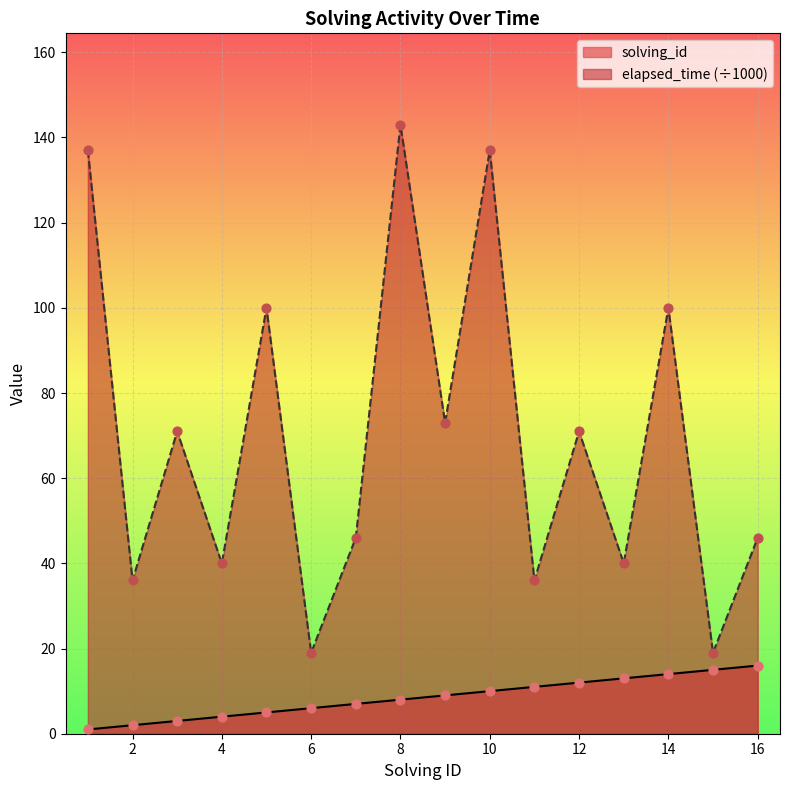

Which series reaches the minimum Y coordinate?

solving_id